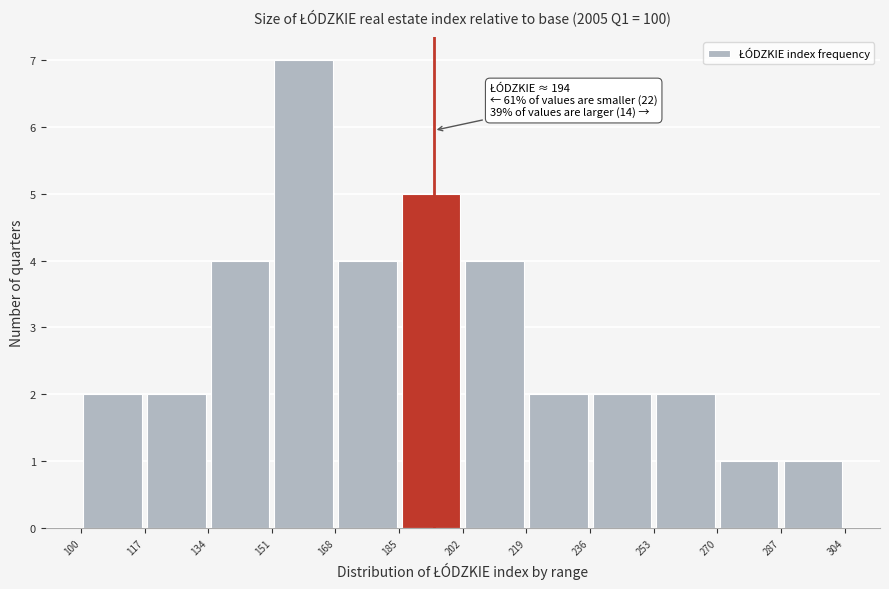

Which range on the x-axis has the tallest bar?

151 to 168